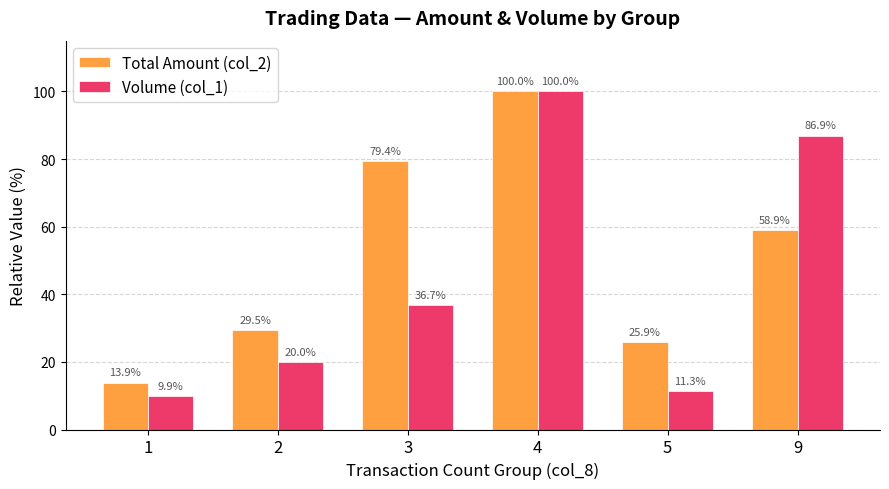

Which category has the lowest value across all series?

1